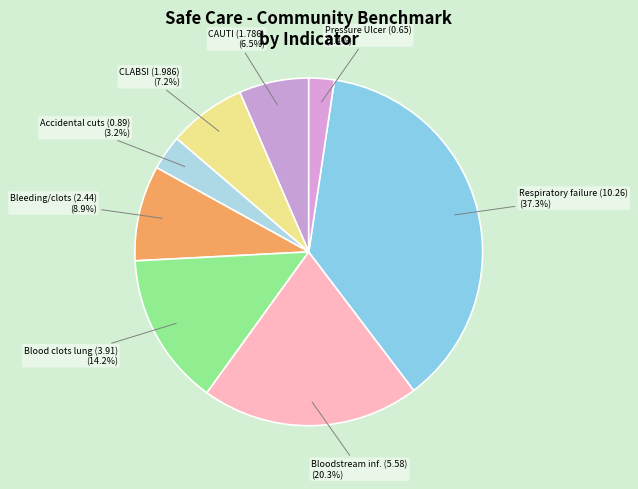

What percentage do Accidental cuts (0.89) and Pressure Ulcer (0.65) together represent?

5.6%